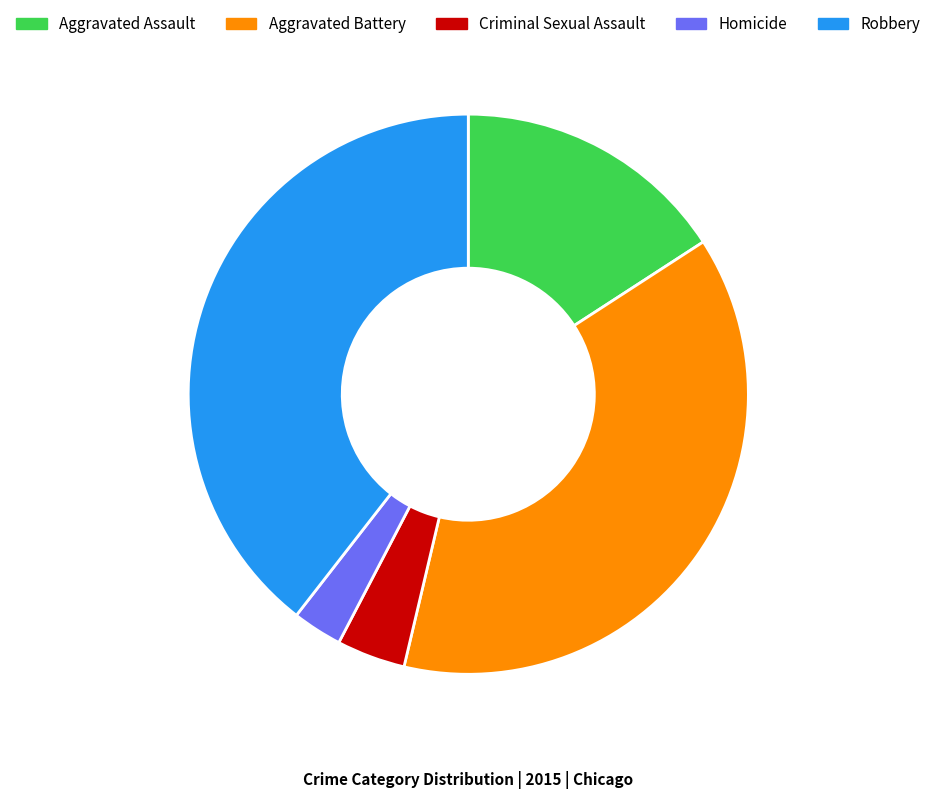

Is the sum of Homicide and Criminal Sexual Assault greater than half?

No